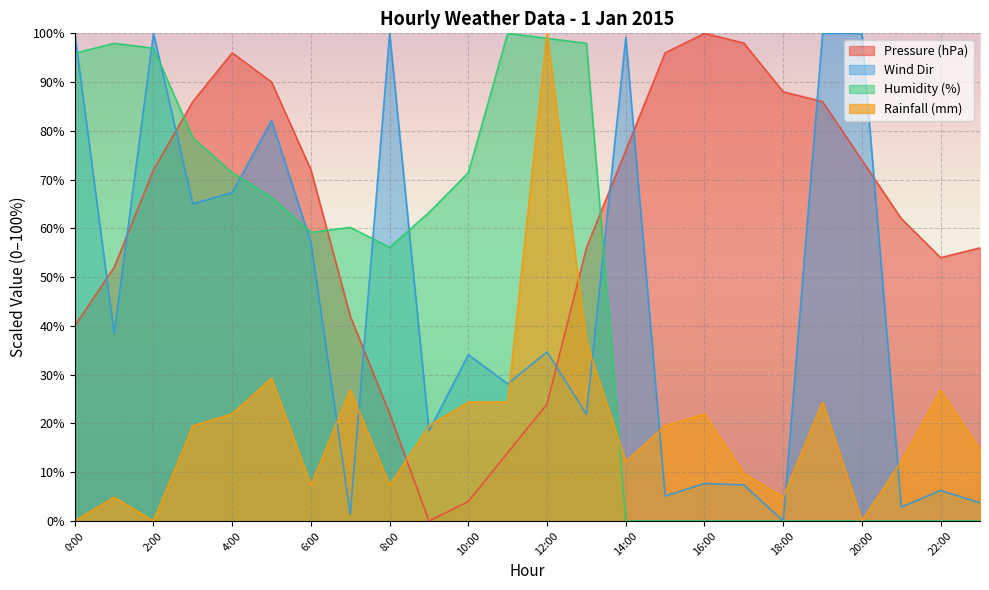

At which category is the sum across all series the highest?

2:00